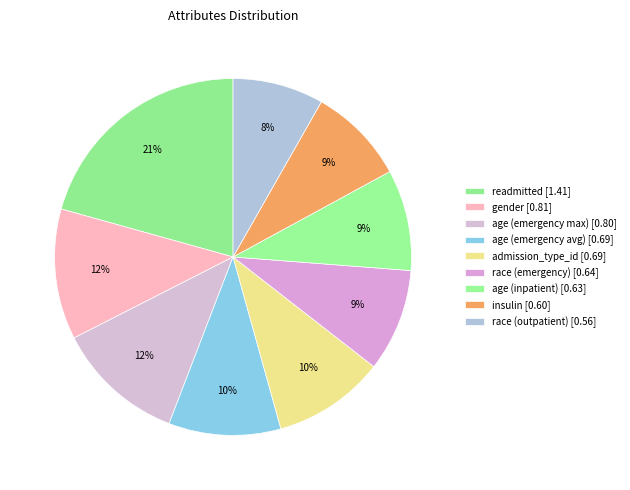

How many slices are in this pie chart?

9